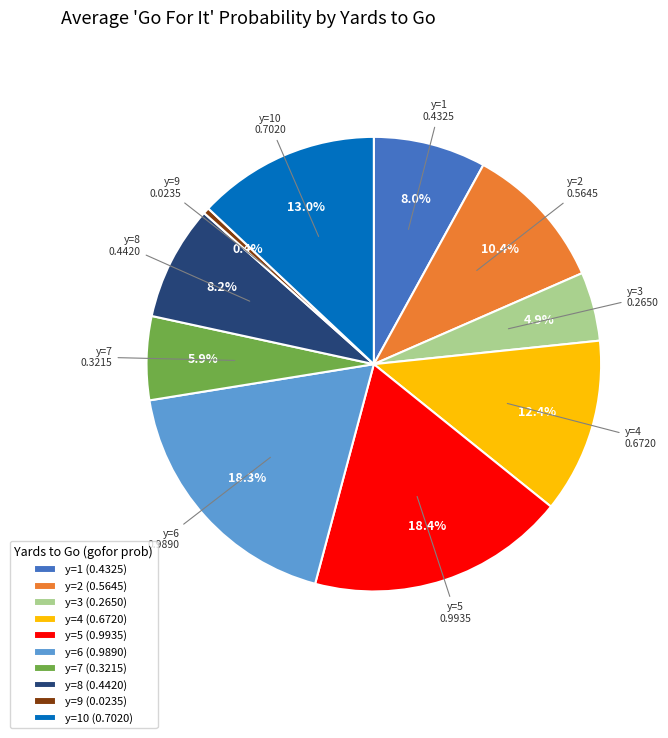

Does any single category account for the majority?

No